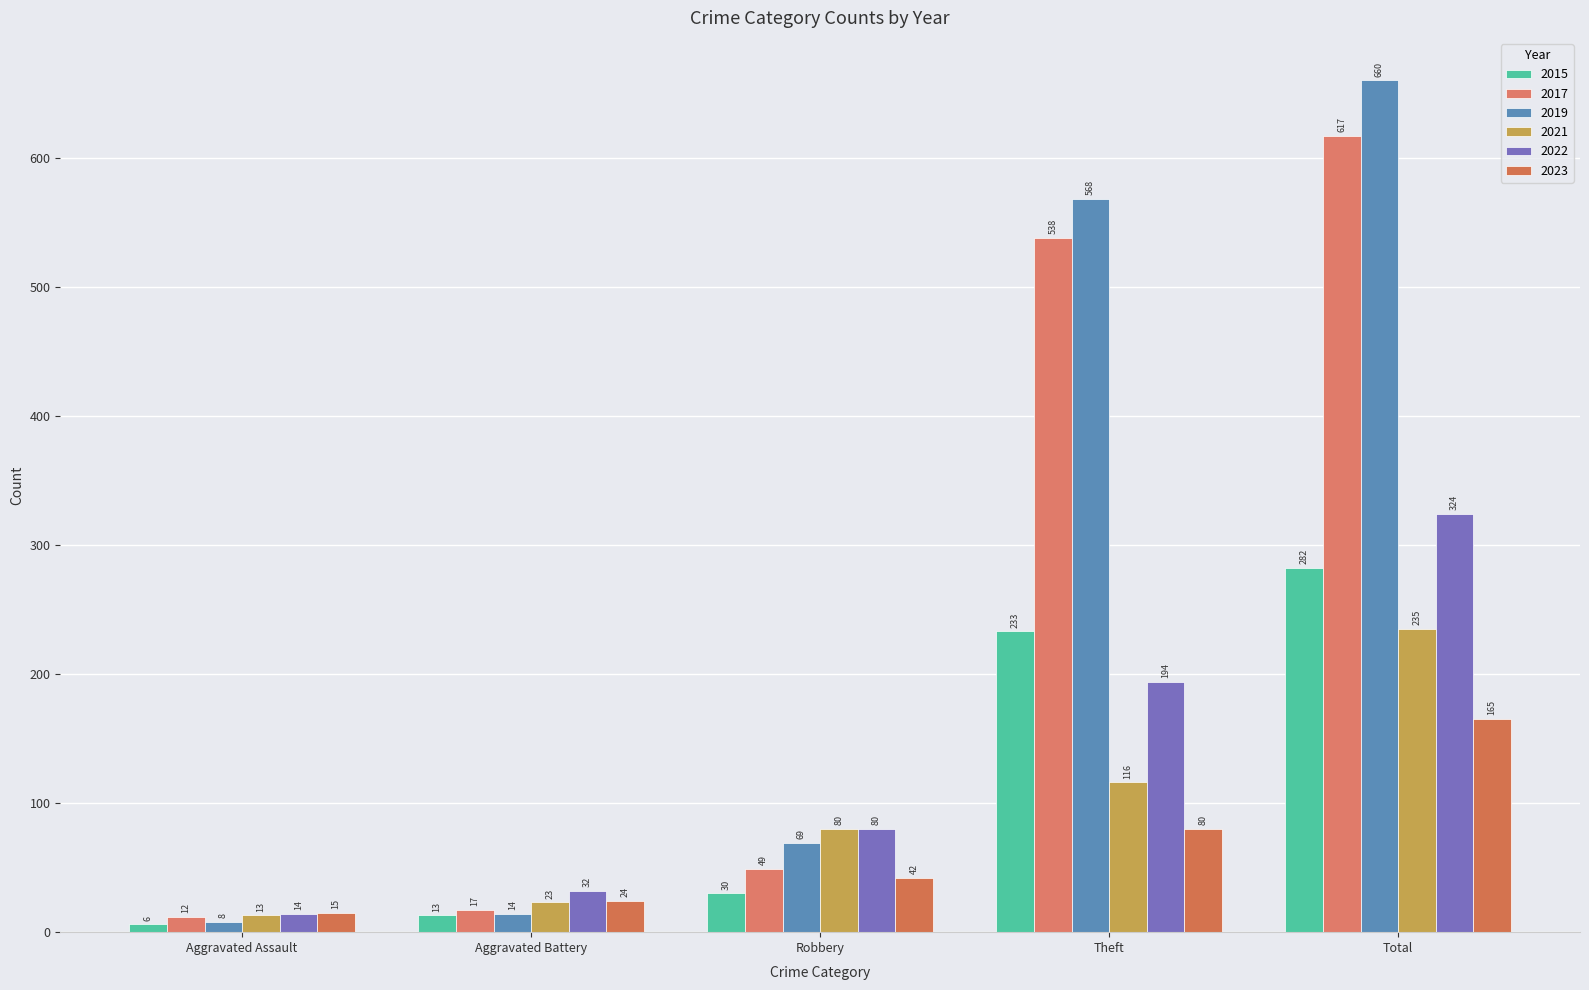

What is the smallest value displayed?

6